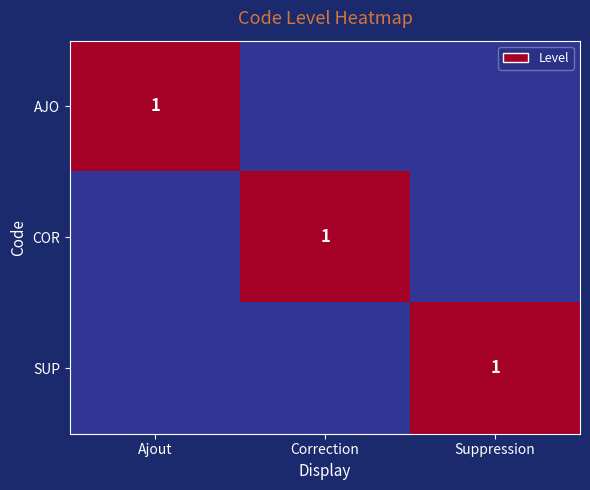

What is the total value across all series at Suppression?

1